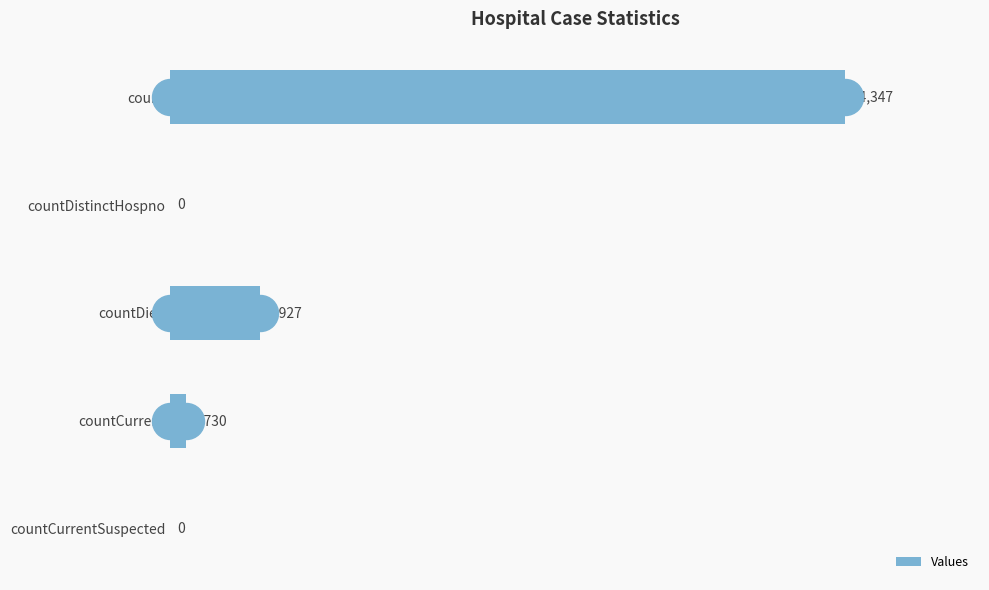

Read the value at countDied, to the nearest 100.

9900